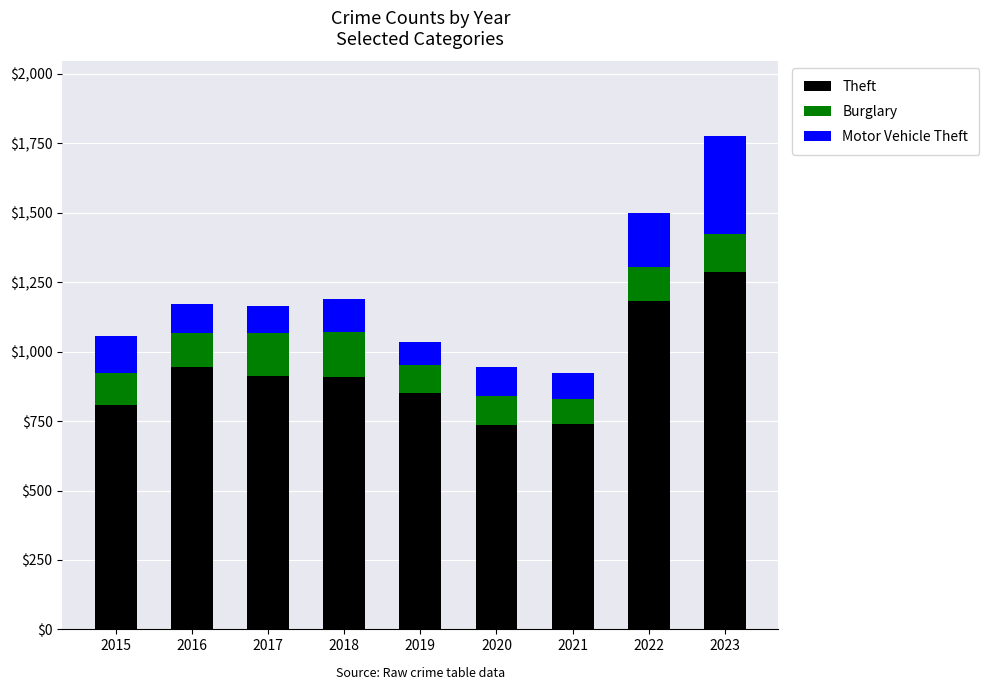

At which category is the sum across all series the highest?

2023